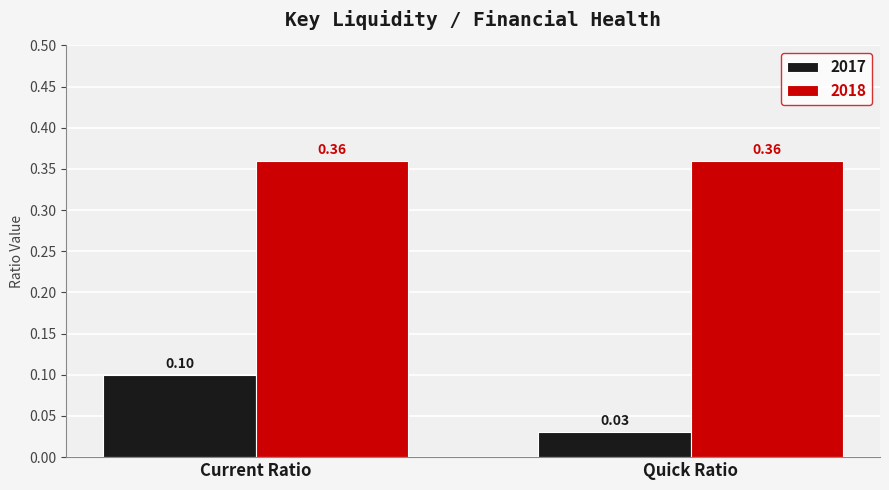

At which label is 2017 closest to 0?

Quick Ratio